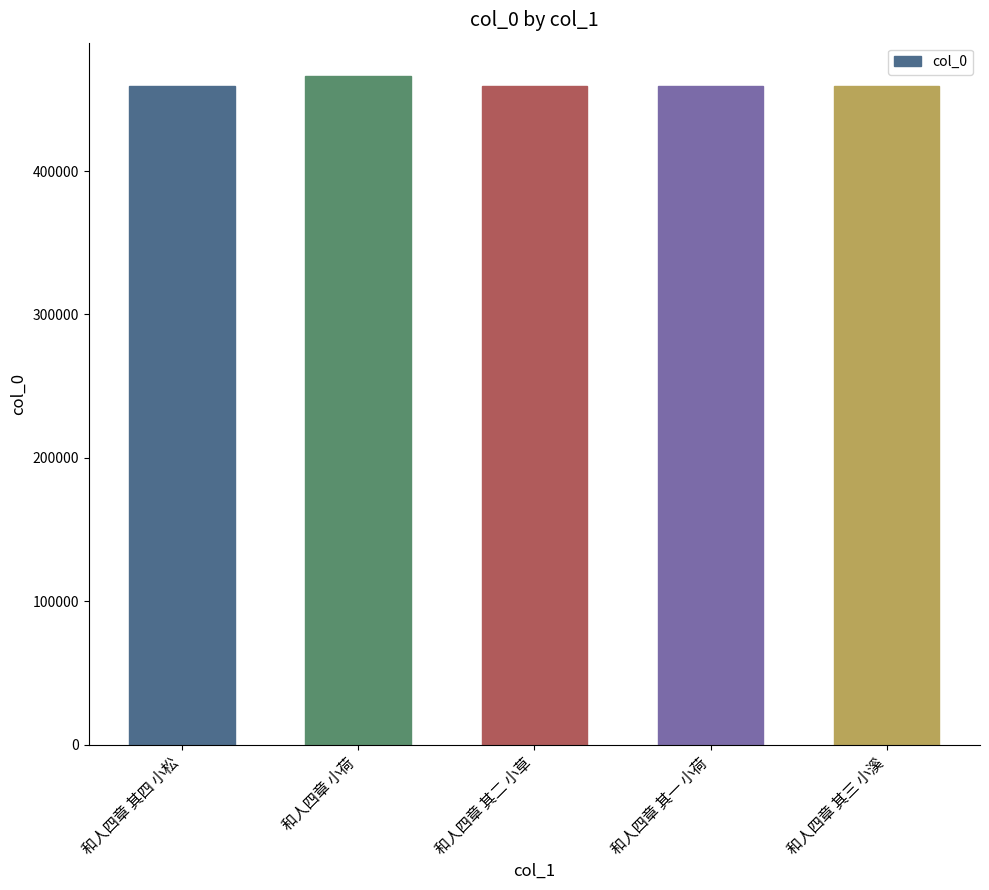

What is the minimum value shown in the chart?

459216